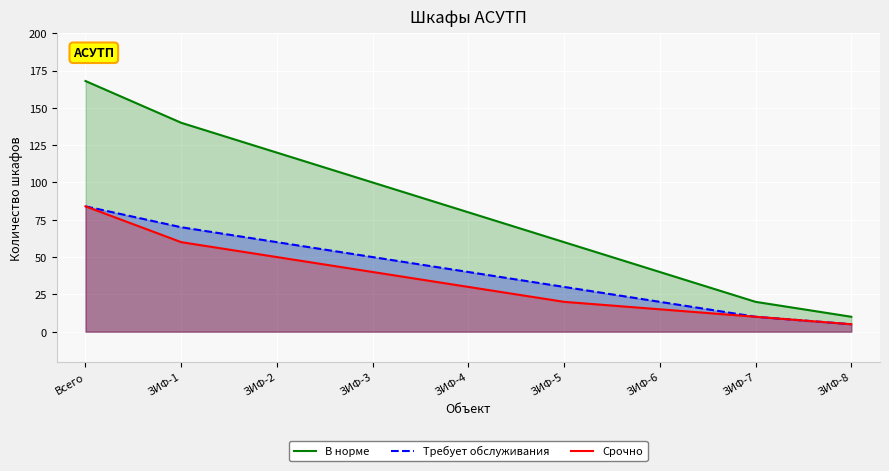

What is the sum of the Срочно values at ЗИФ-7 and ЗИФ-4?

40